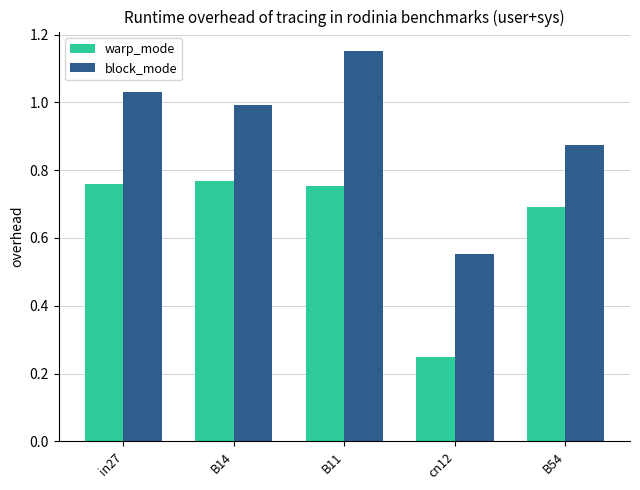

At how many categories does at least one series exceed 0?

5